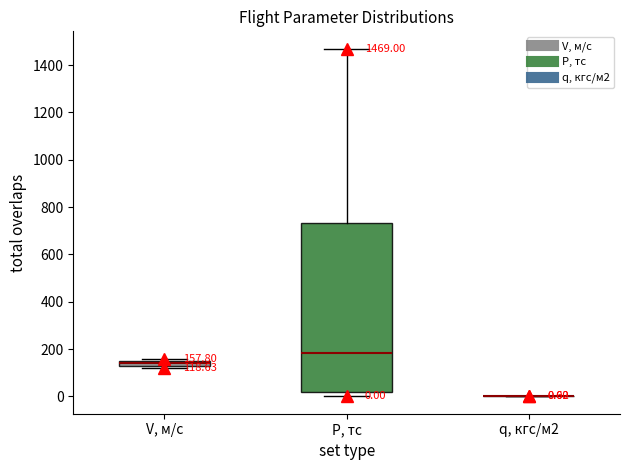

Which box is the tallest, from its lower edge to its upper edge?

P, тс